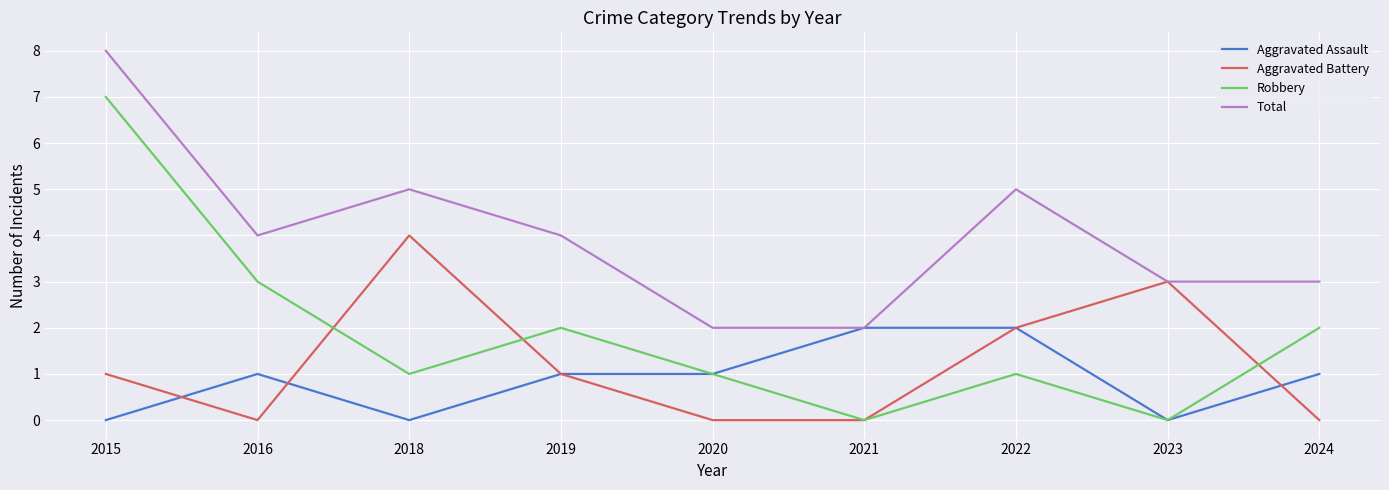

At which category is the sum across all series the highest?

2015